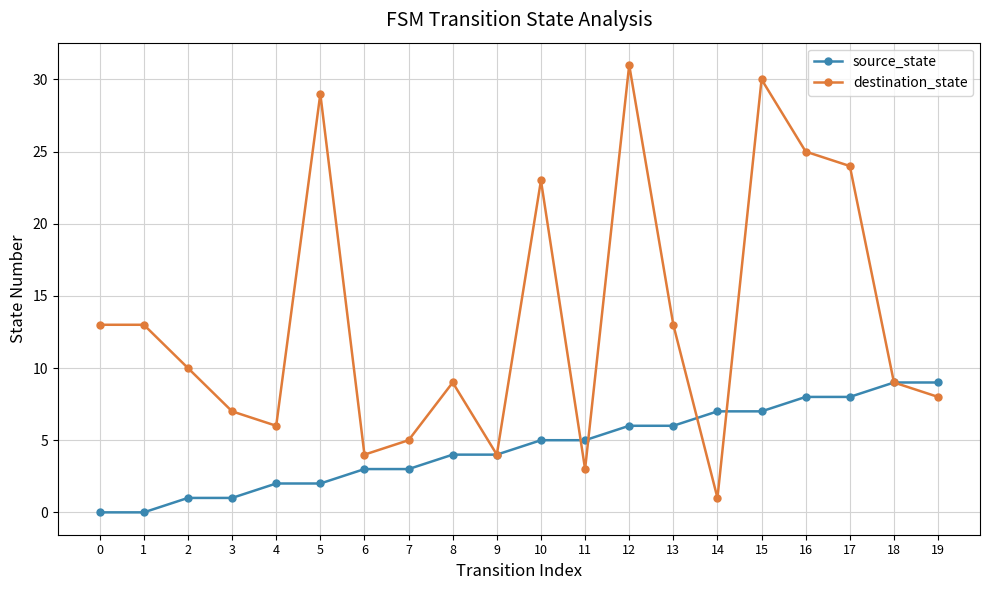

What is the difference between the destination_state values at 14 and 13?

12